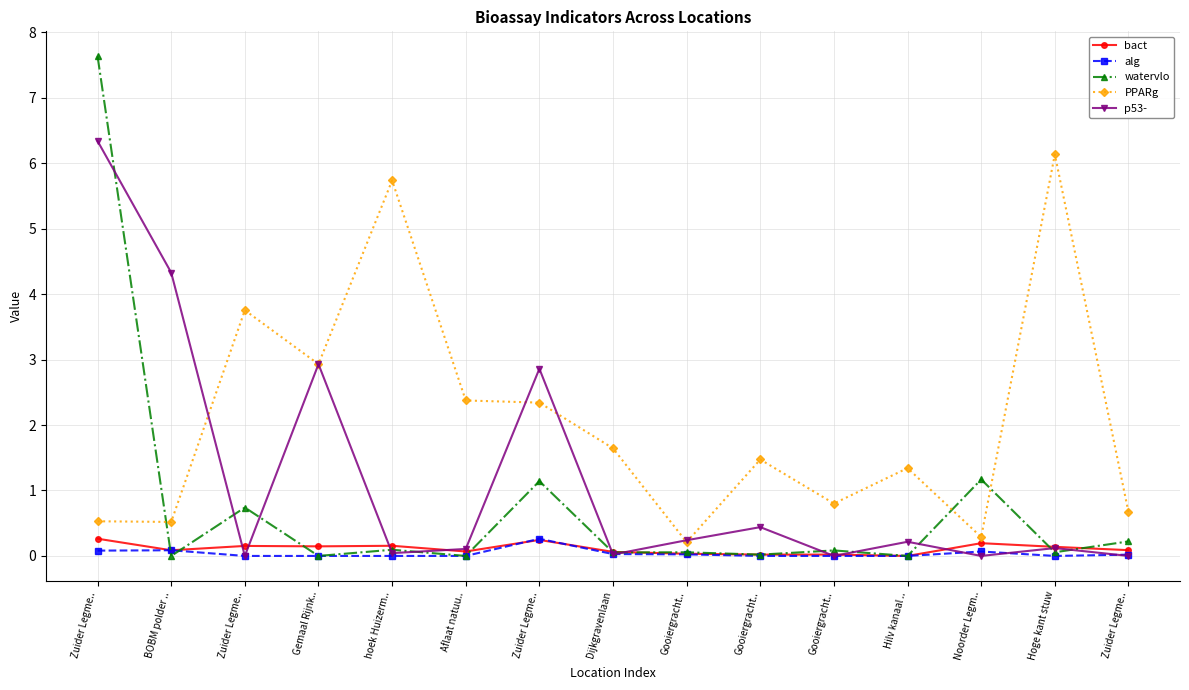

At how many categories does at least one series exceed 6?

2